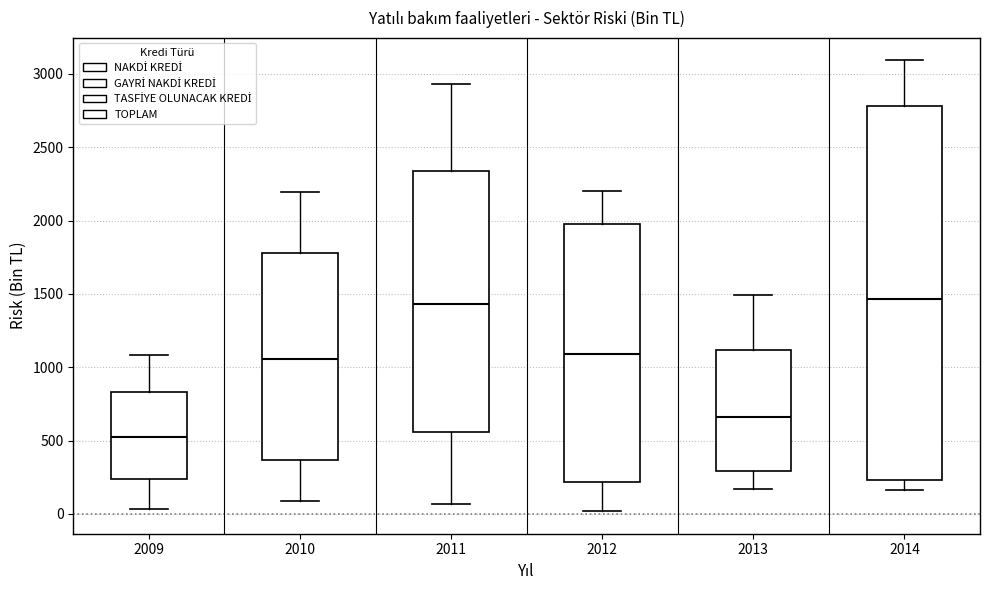

Where is the upper edge of the box at x = 2010 on the y-axis? The values are not printed on the chart, so give them approximately, as read against the axis.

1800